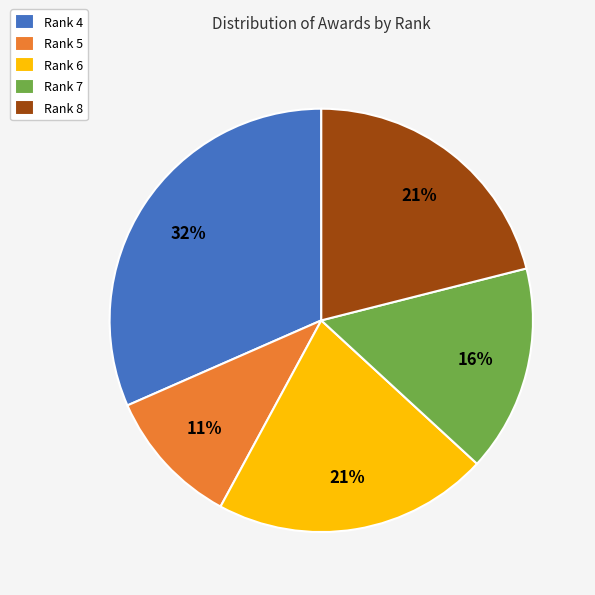

How many slices are in this pie chart?

5